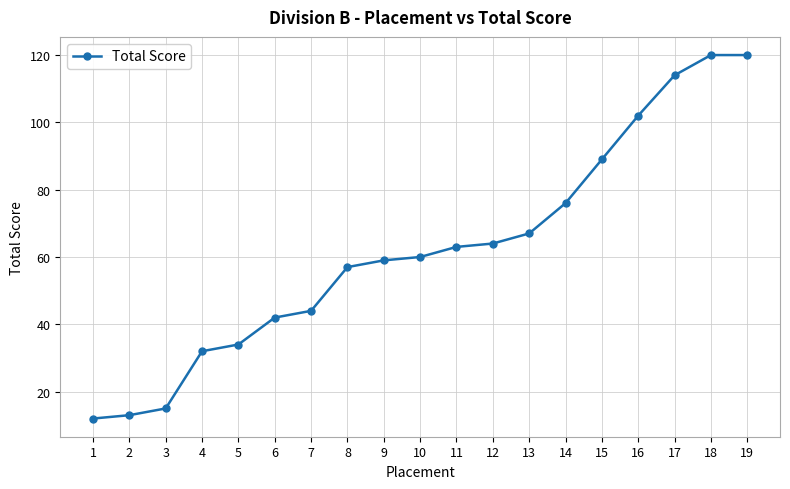

The value at 5 is 34. True or false?

True